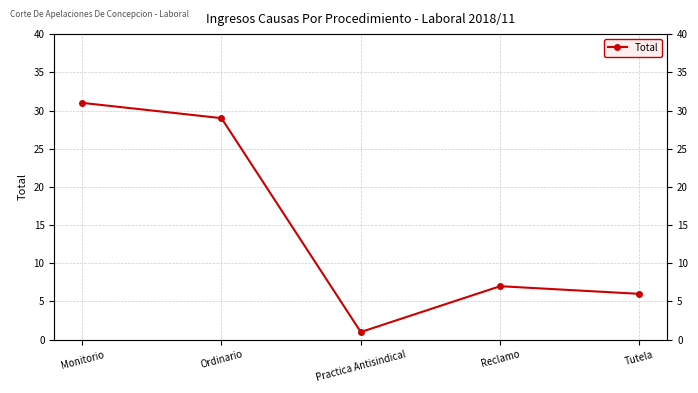

Count the number of values greater than 7.

2